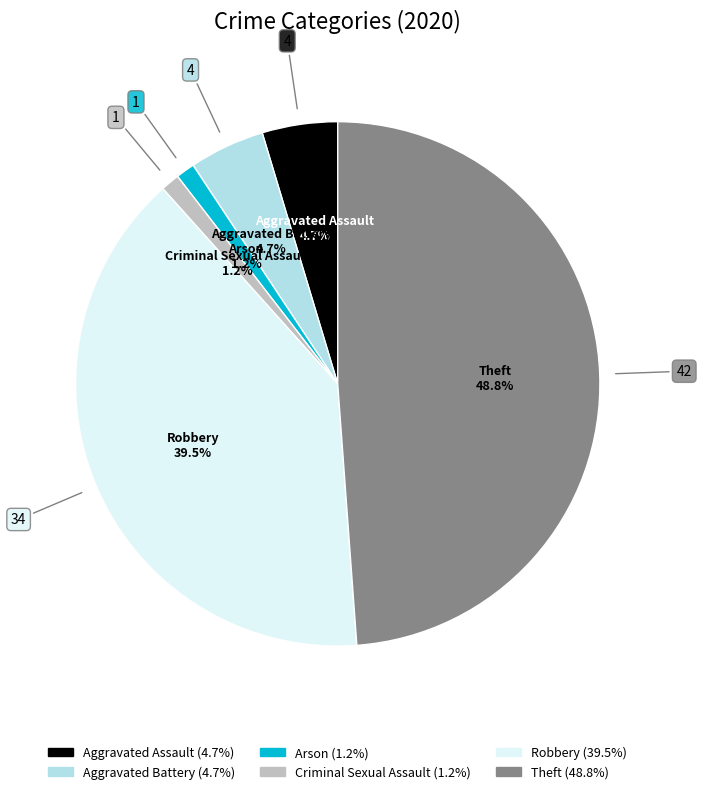

Is there any slice that represents more than half of the pie?

No